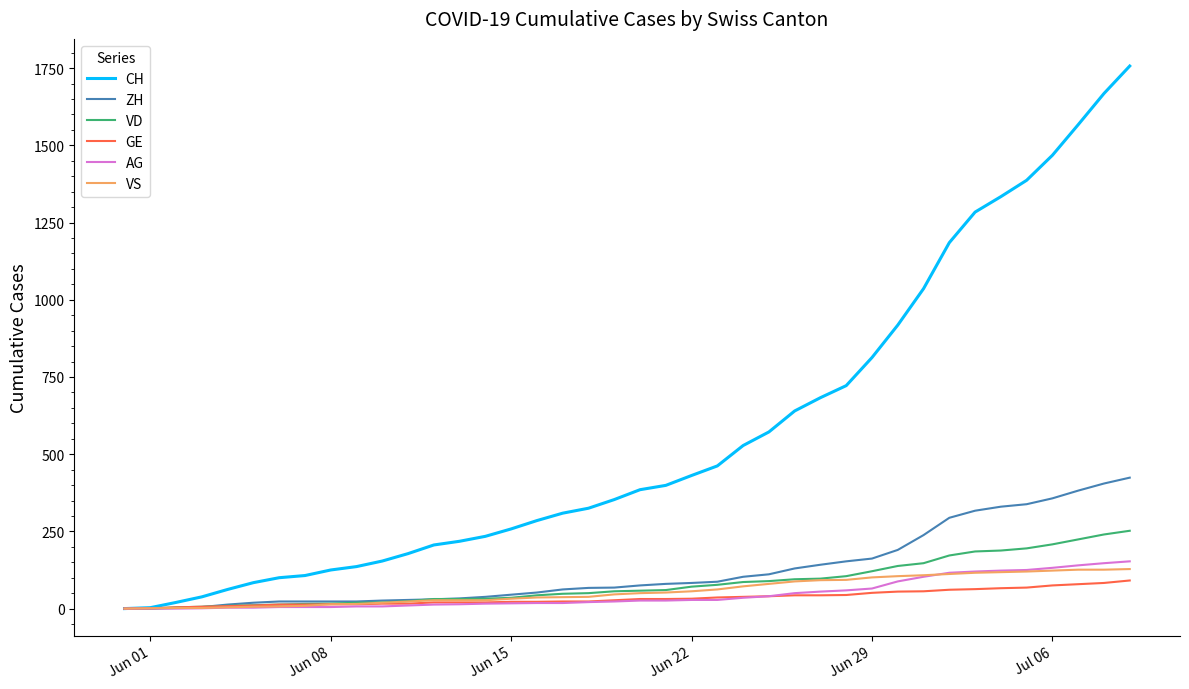

What is the highest value of the ZH series?

424